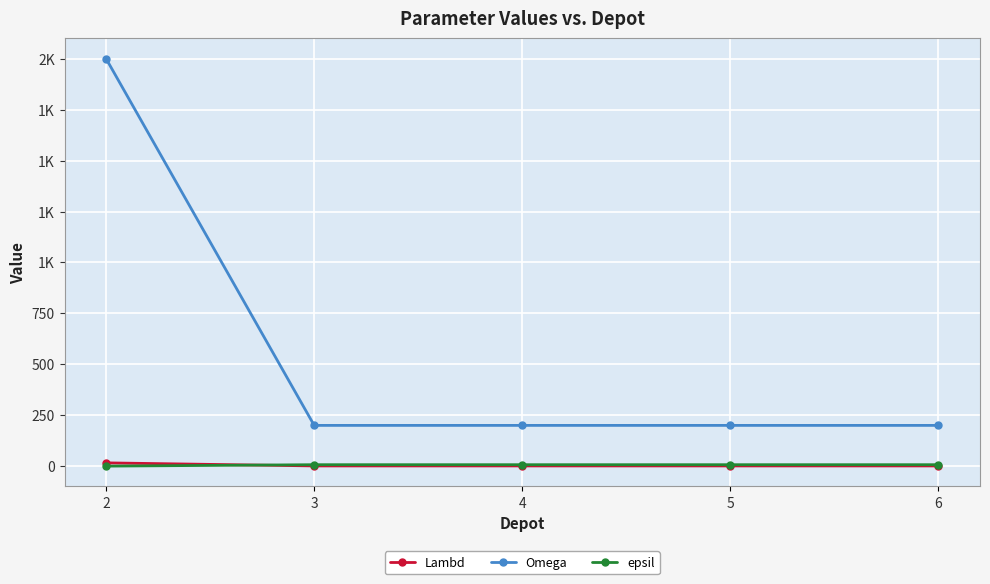

Does the chart have visible grid lines?

Yes